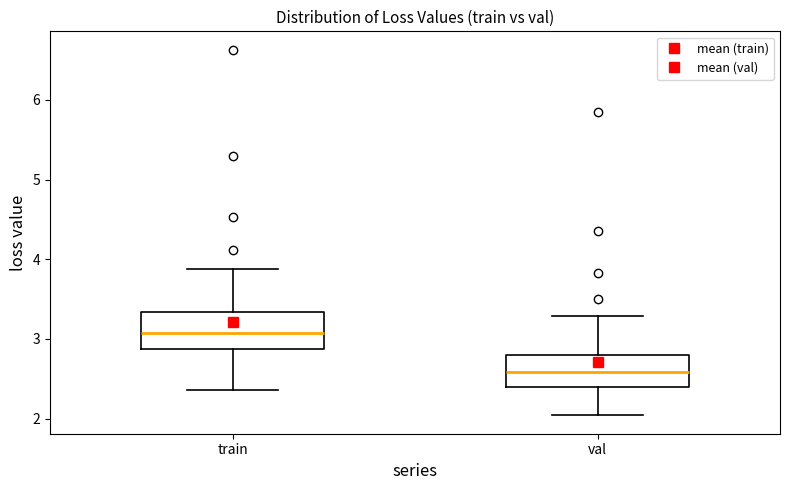

Where is the lower edge of the box for train on the y-axis? The values are not printed on the chart, so give them approximately, as read against the axis.

2.9